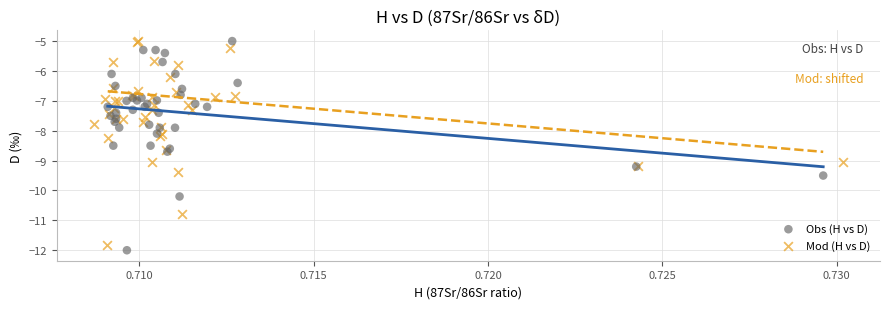

What are all the series names shown in the legend?

Obs (H vs D), Mod (H vs D)